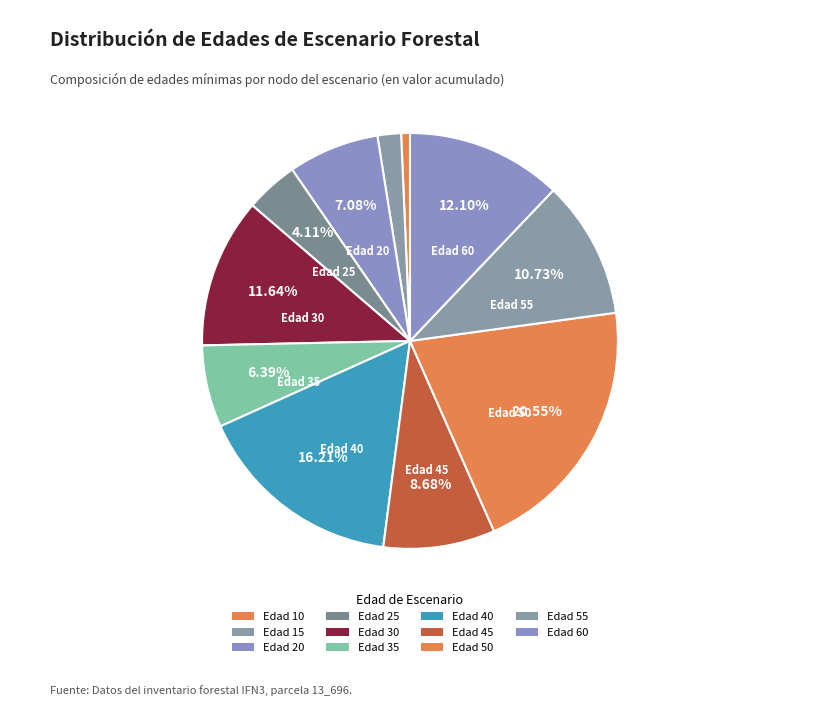

How many segments does this pie chart have?

11